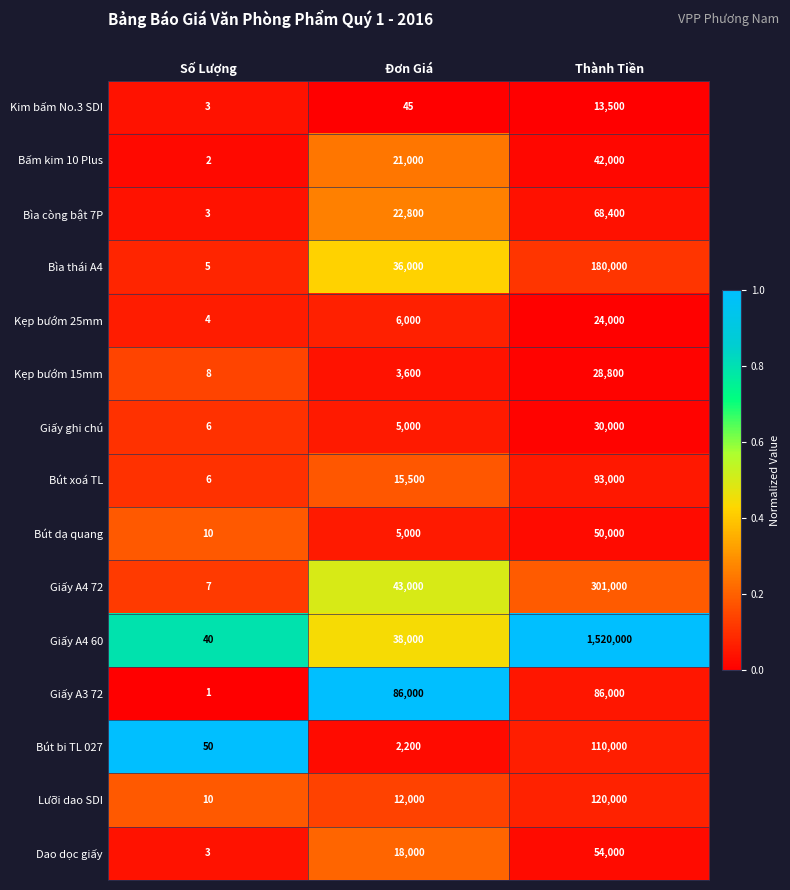

At which label is Giấy A4 72 closest to 150503?

Đơn Giá